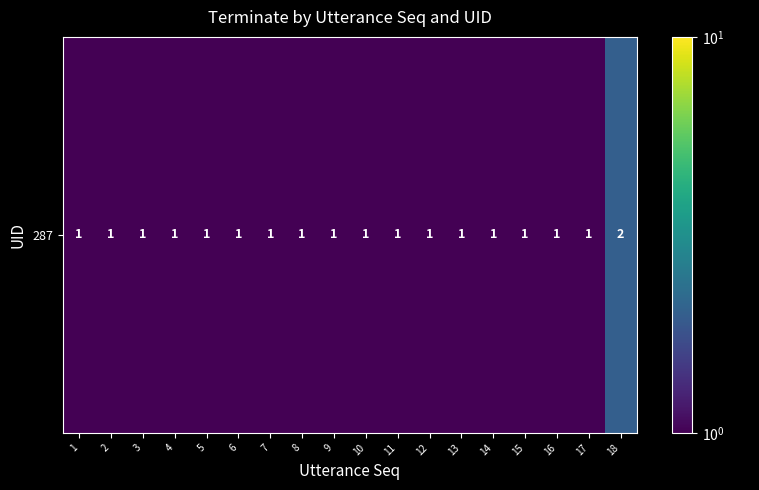

What is the ratio of the value at 12 to the value at 10?

1.0